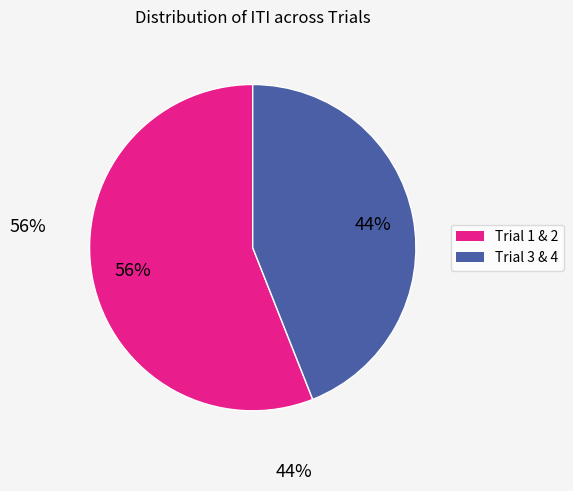

Does any single category account for the majority?

Yes